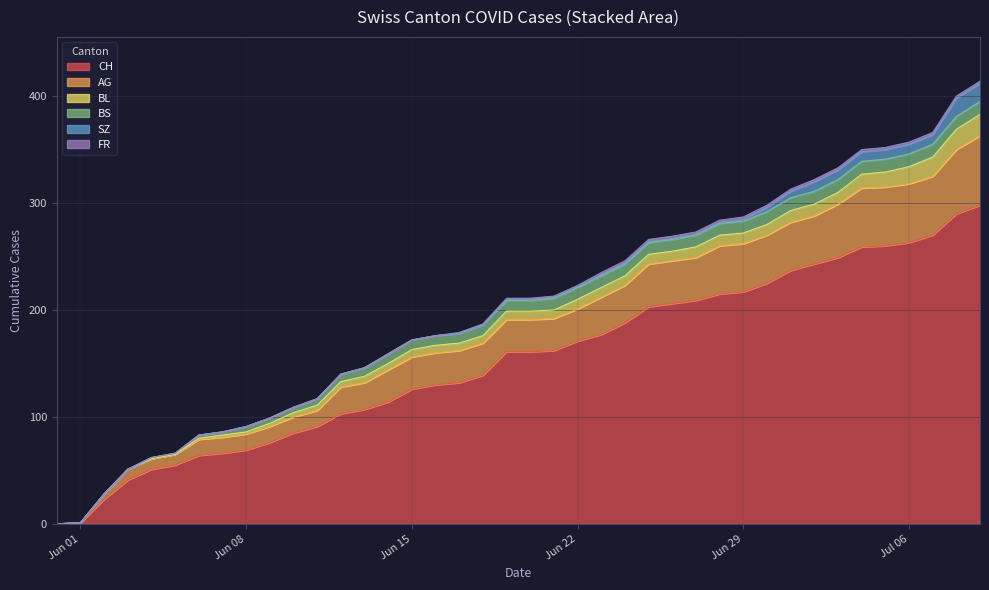

List the series in order of their peak value, highest first.

CH, AG, BL, SZ, BS, FR